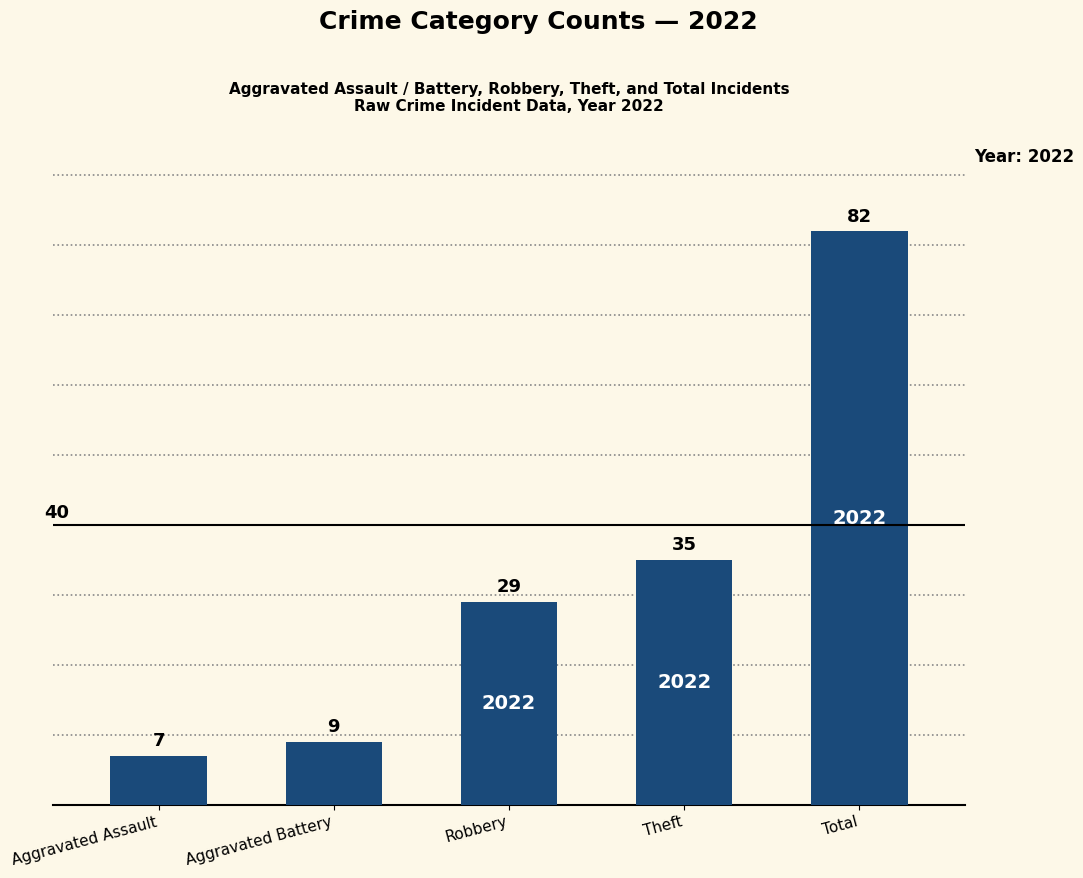

How many distinct data groups are displayed?

1